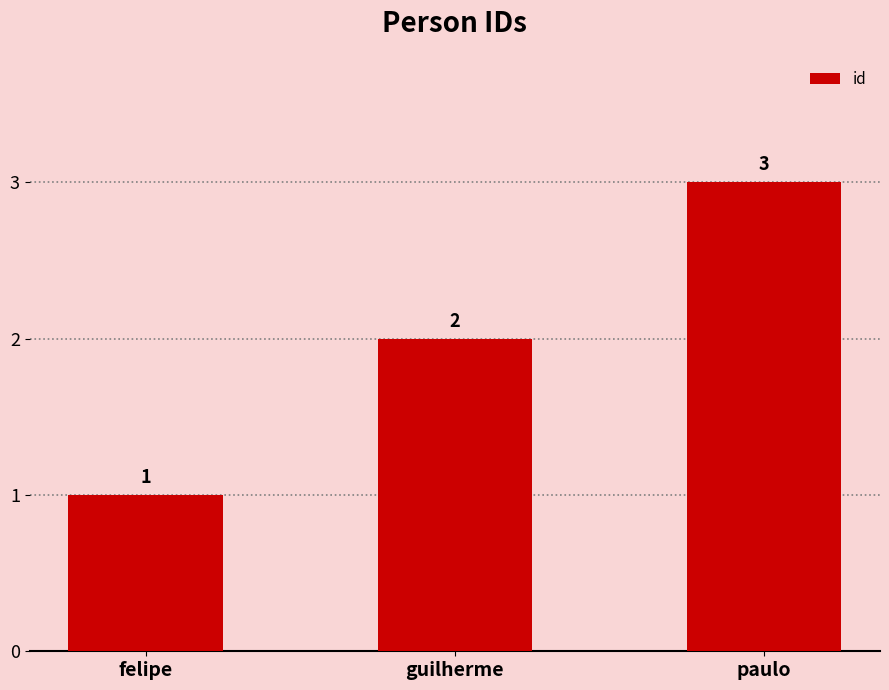

What is the value of the 3rd bar from the left?

3